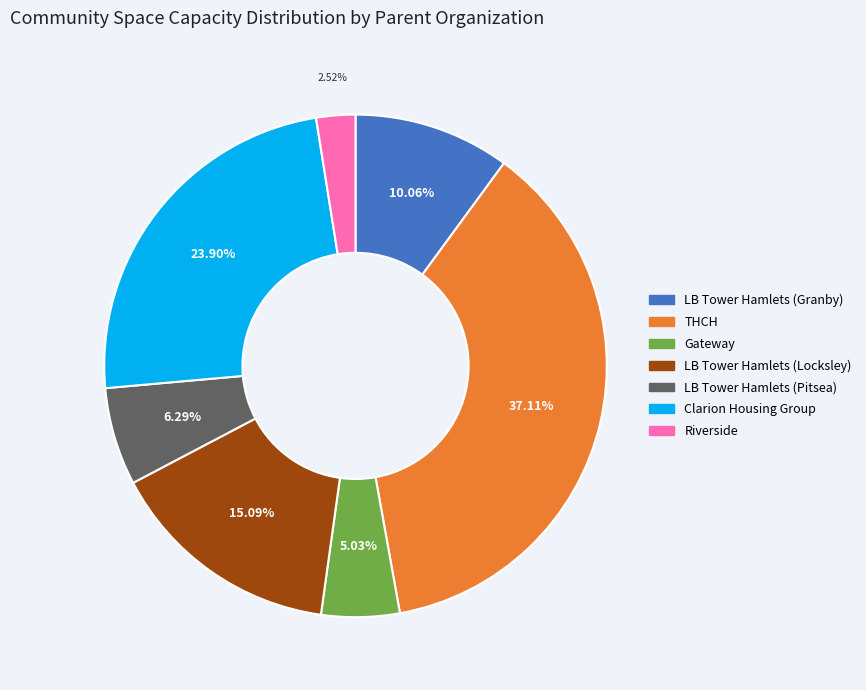

Does THCH account for over 50% of the chart?

No